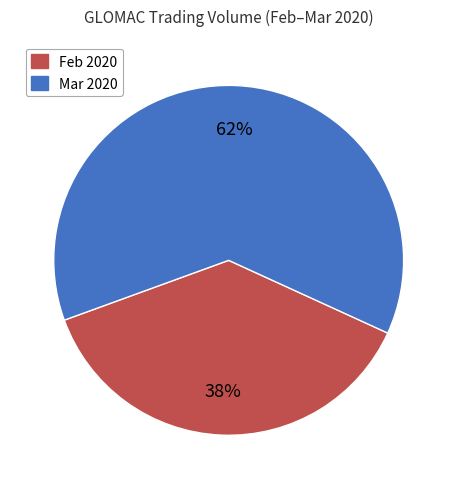

Is there a majority slice in this chart?

Yes